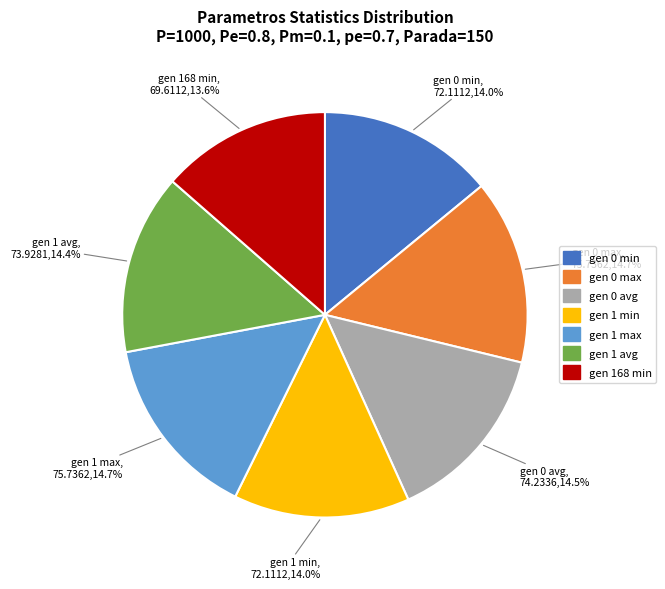

Which has a higher value, gen 1 avg or gen 168 min?

gen 1 avg